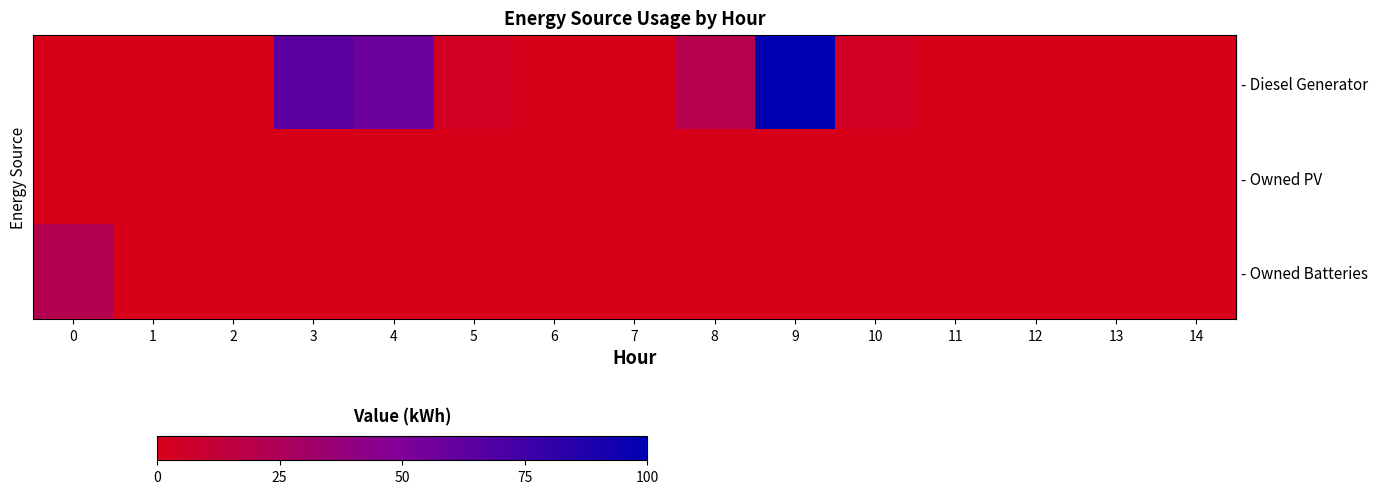

List the series in order of their peak value, highest first.

row_0, row_2, row_1